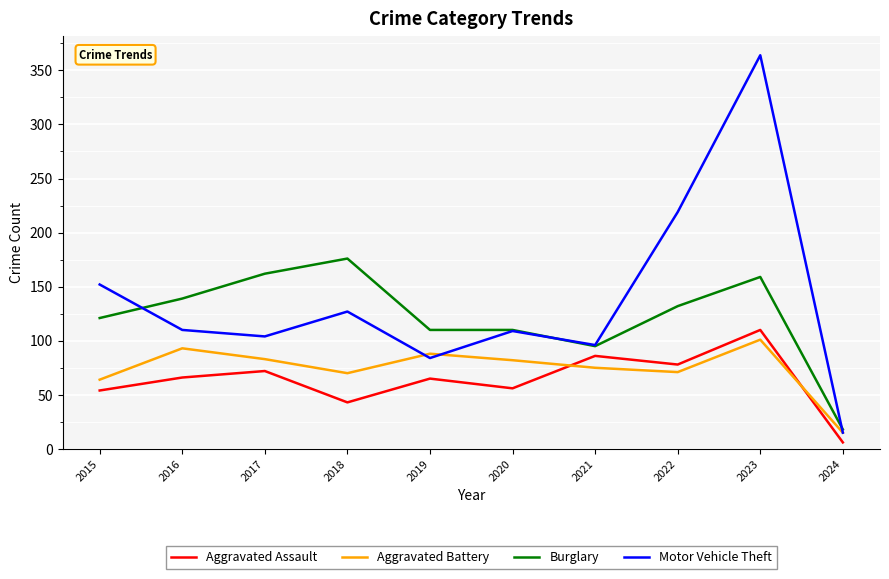

Is this an area chart (filled region under the line)?

No